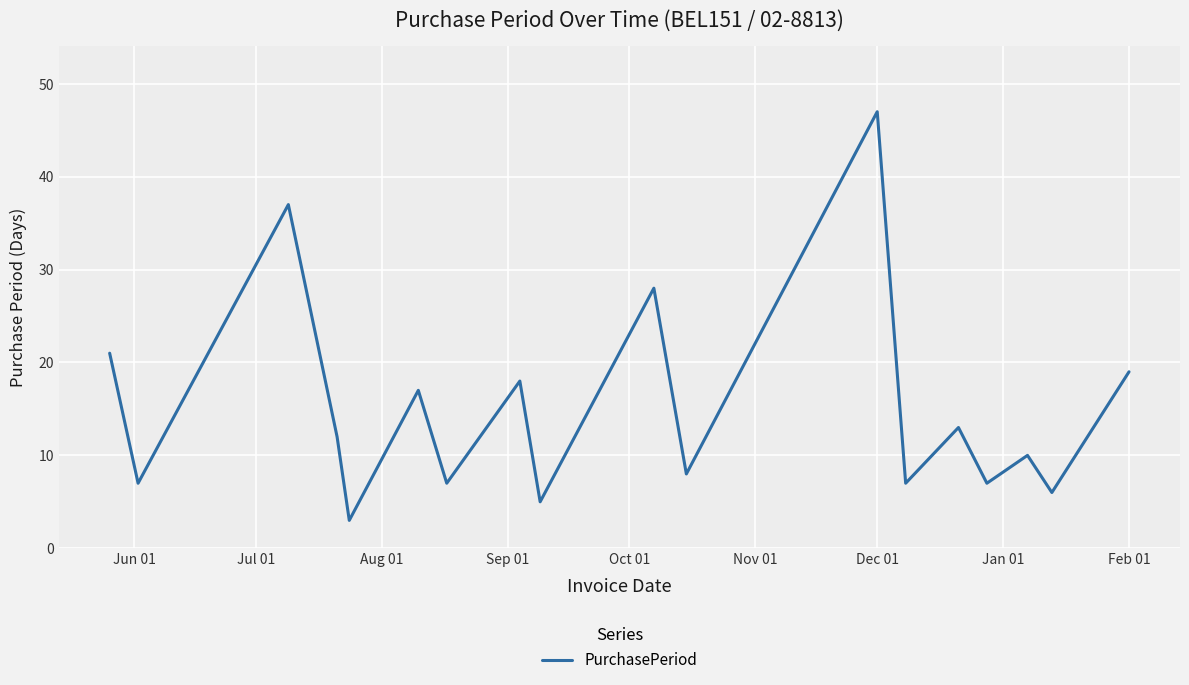

What is the minimum value shown in the chart?

3